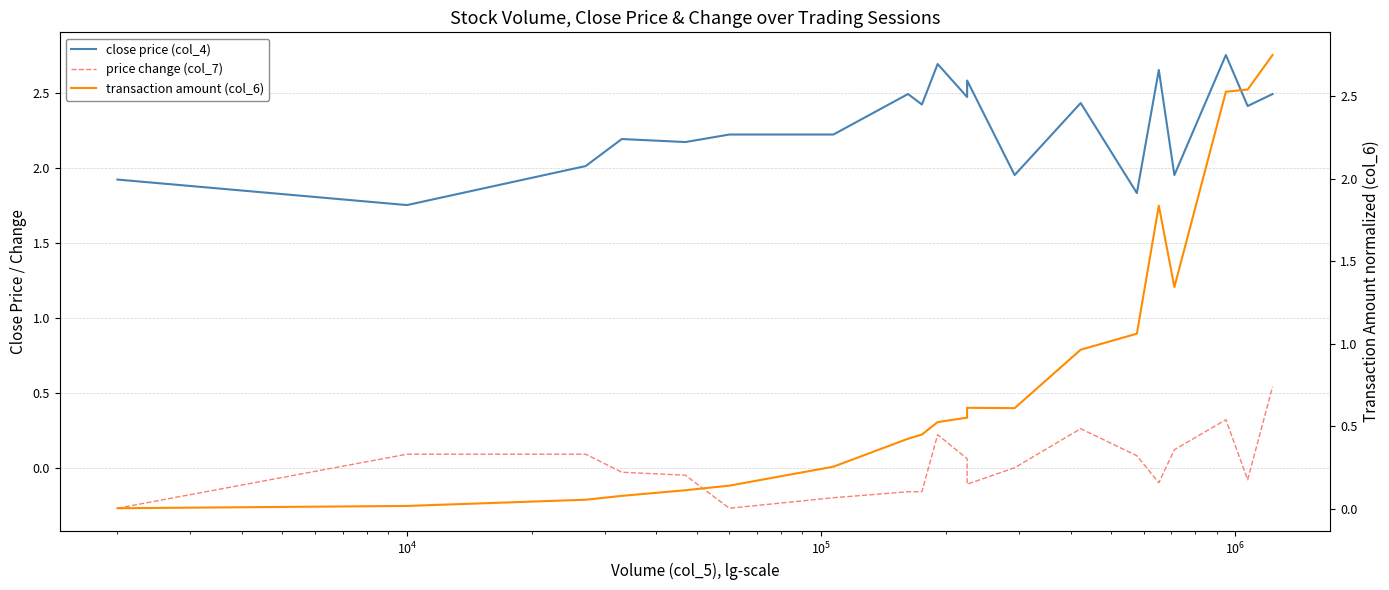

In transaction amount (col_6), how many points are lower than both neighbors (excluding endpoints)?

2